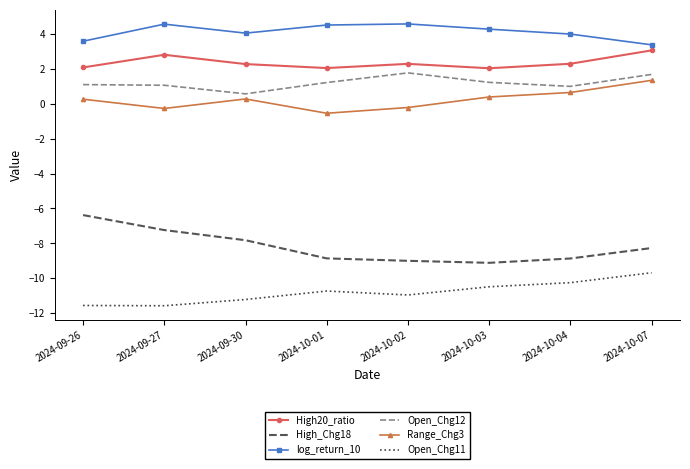

What is the difference between the highest and lowest values at 2024-10-01?

15.2